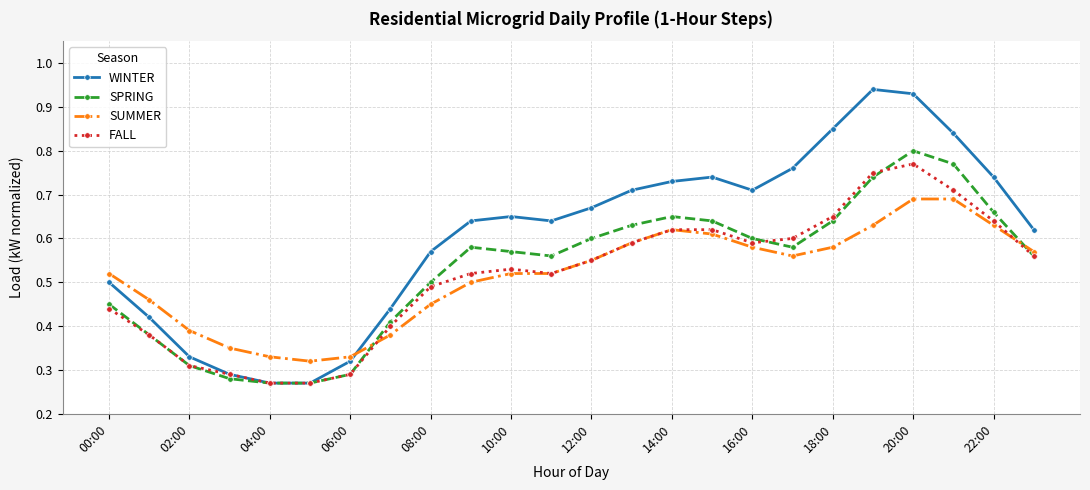

At how many categories does at least one series exceed 0?

24